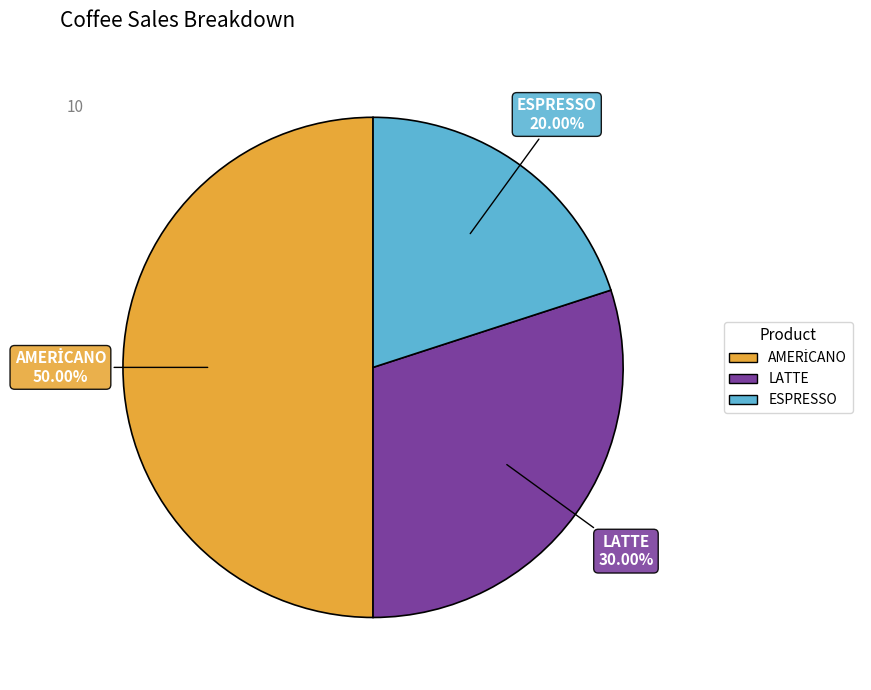

Does LATTE represent more than half of the total?

No